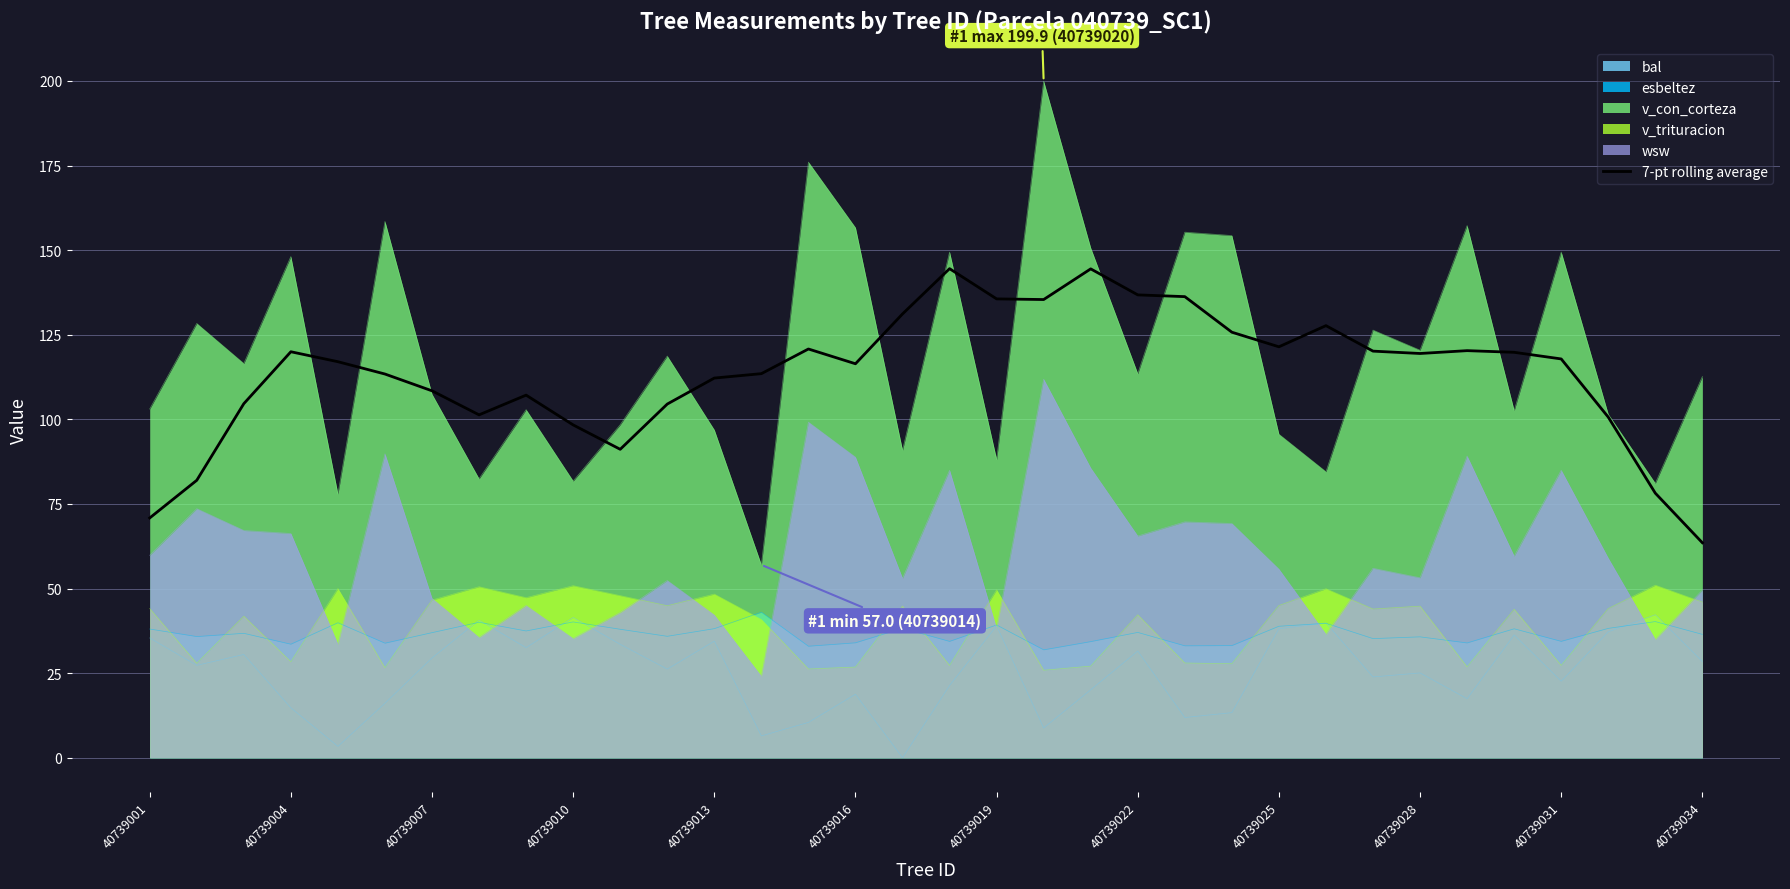

What is the maximum value shown in the chart?

199.9